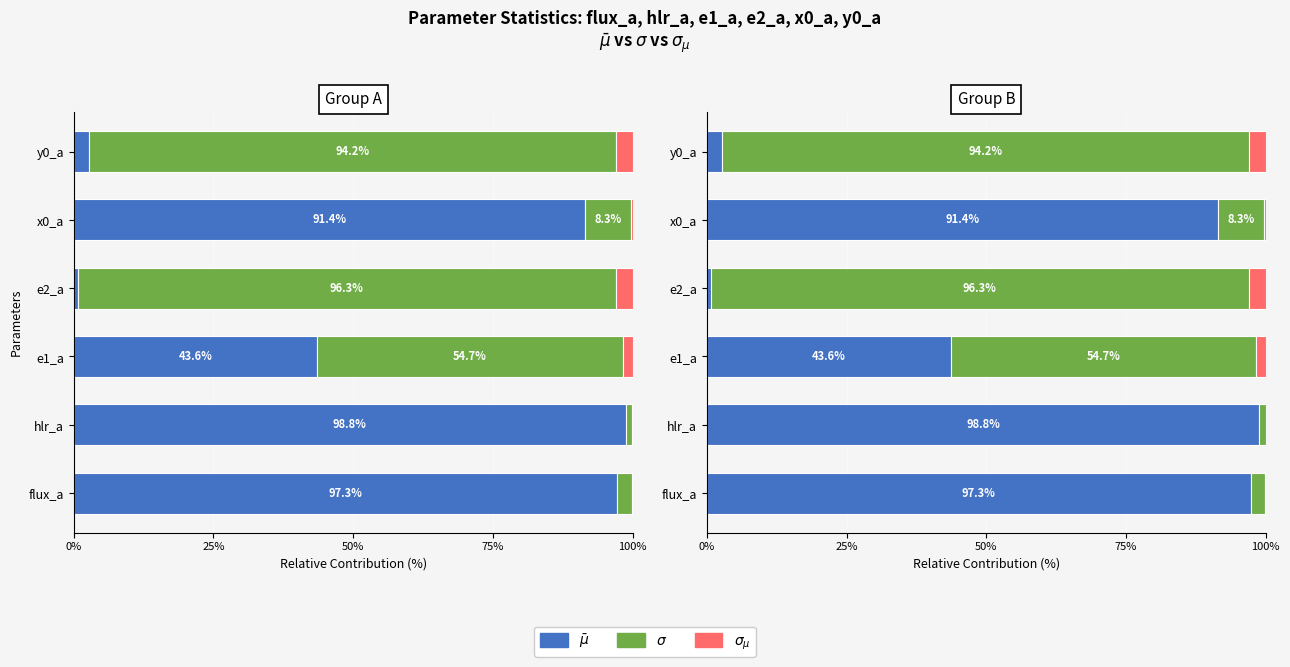

True or false: $\sigma_{\mu}$ has a value of 0.4 at x0_a.

False